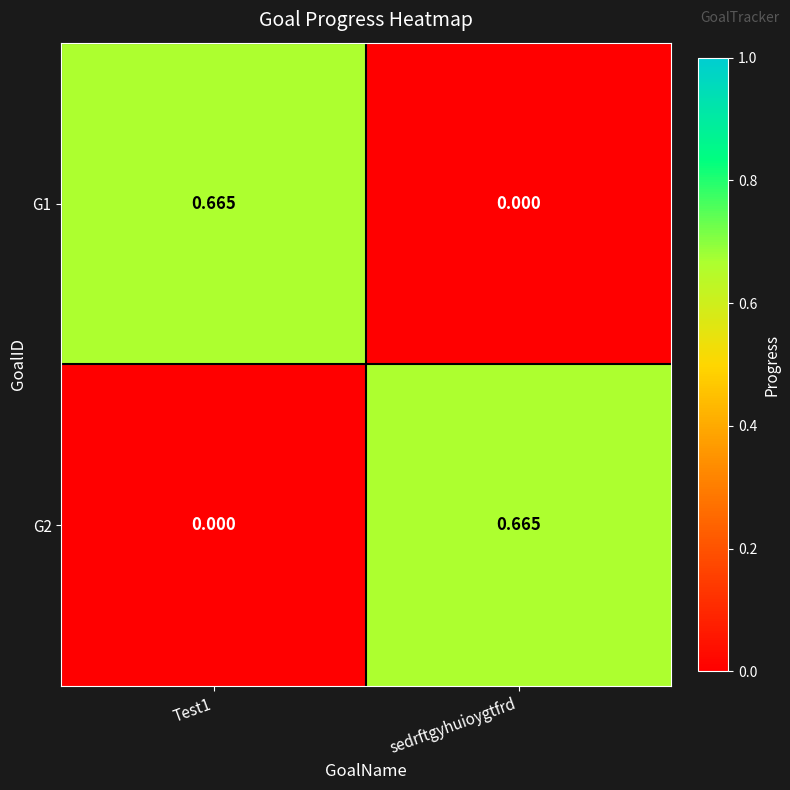

Where is G1 nearest to the value 0?

sedrftgyhuioygtfrd